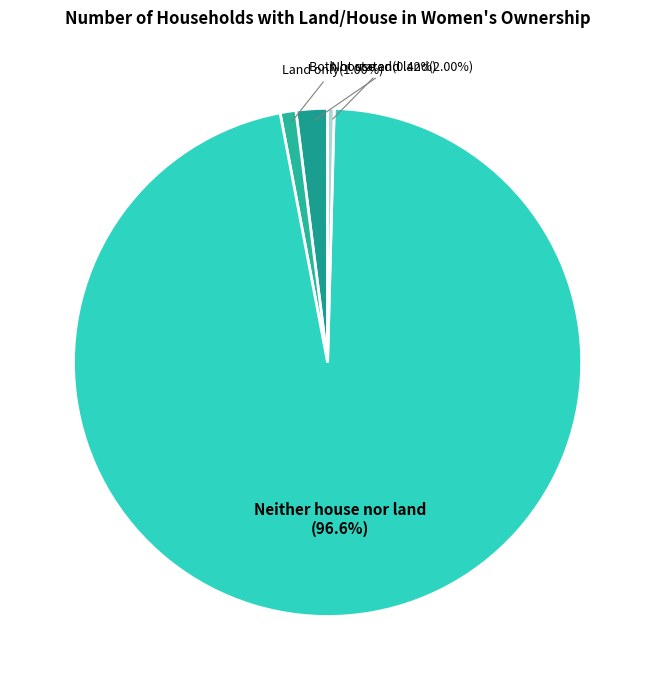

Is there any slice that represents more than half of the pie?

Yes